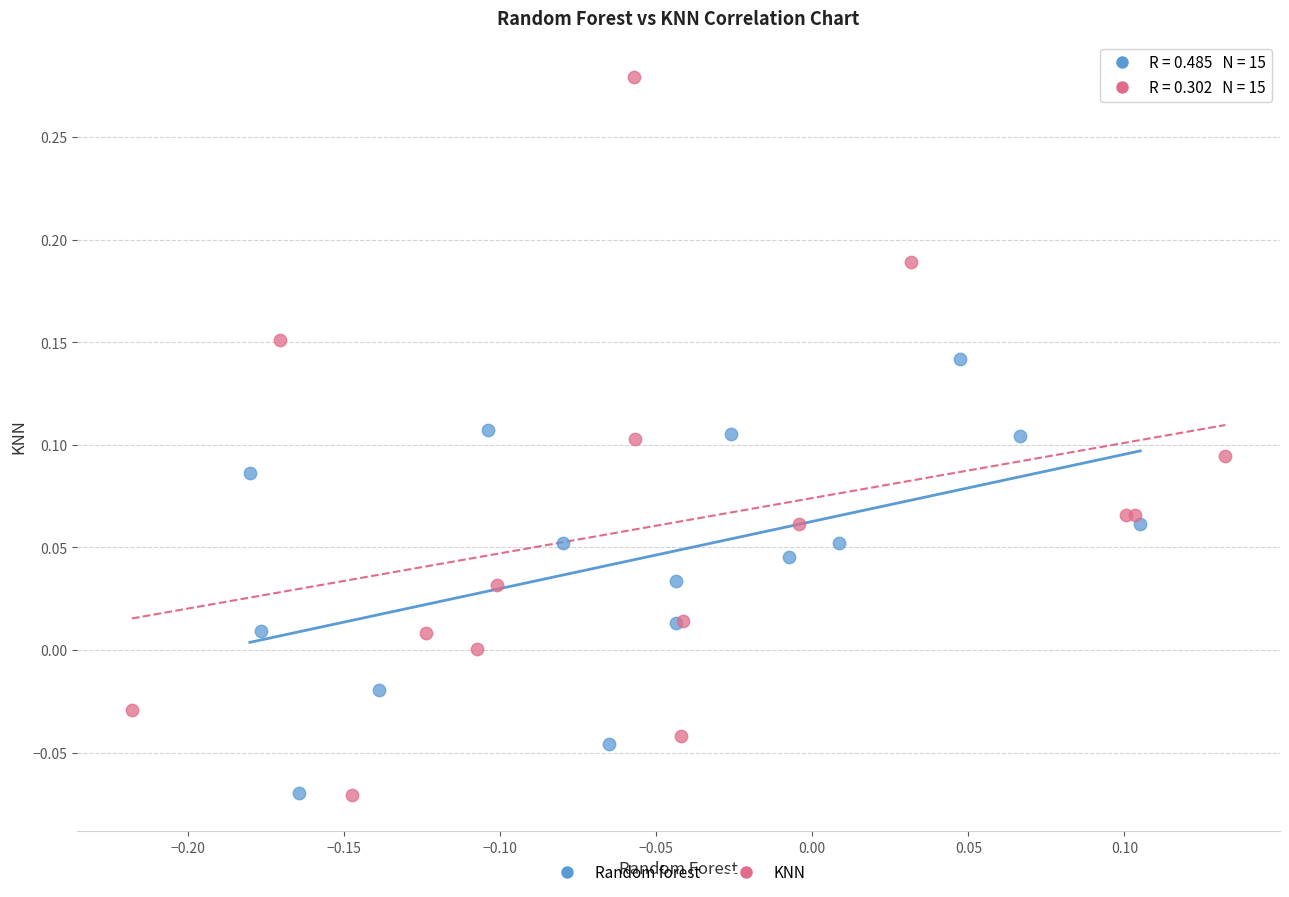

Which series contains the highest Y value?

KNN